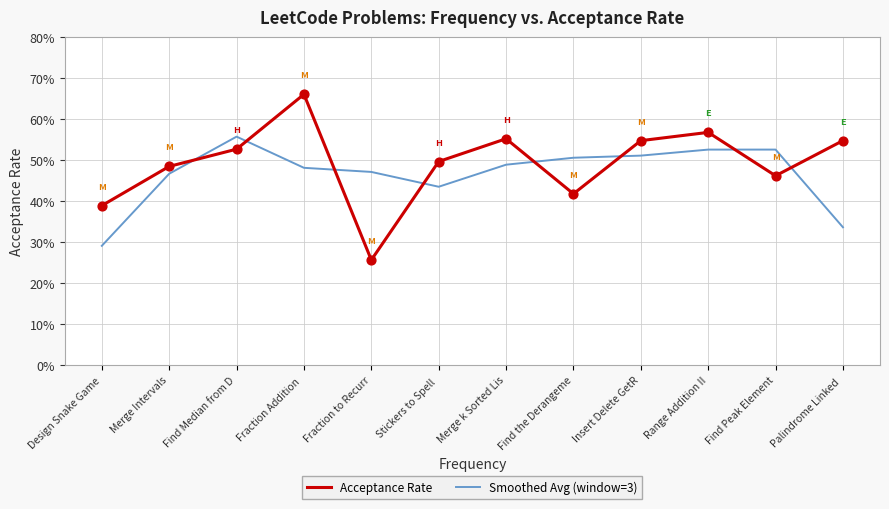

Is this an area chart (filled region under the line)?

No